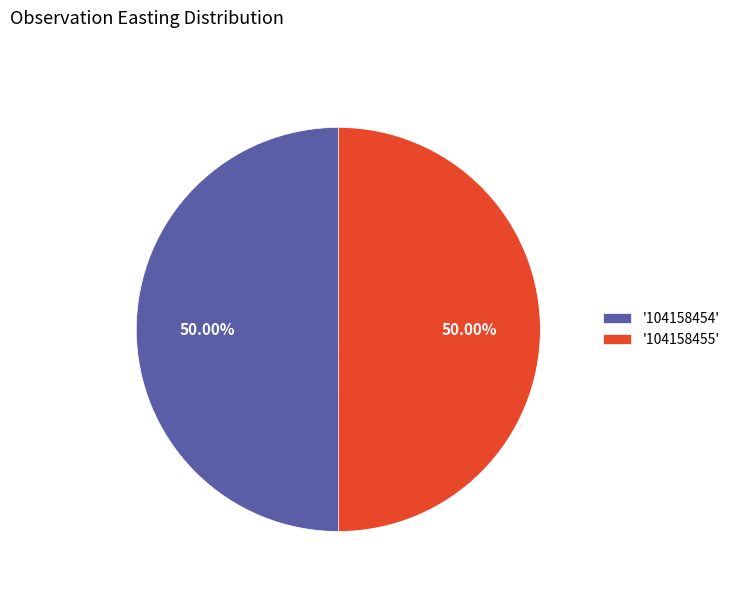

What is the ratio of the value at '104158454' to the value at '104158455'?

1.0